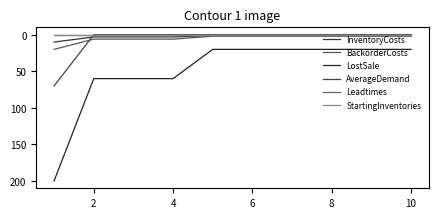

How many lines are shown in the chart?

6